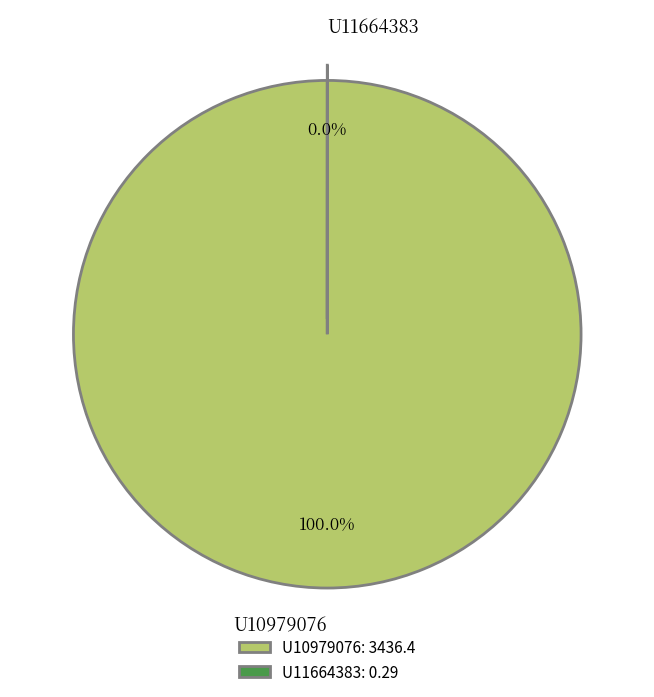

What is the total percentage of U10979076 and U11664383?

100.0%